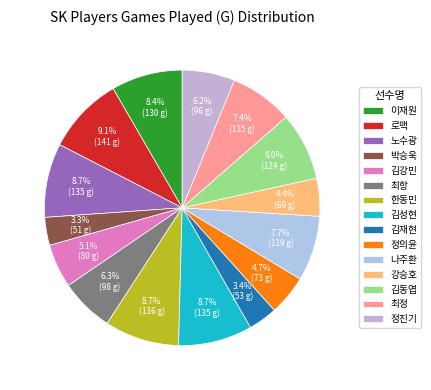

What is the ratio of the value at 한동민 to the value at 박승욱?

2.7